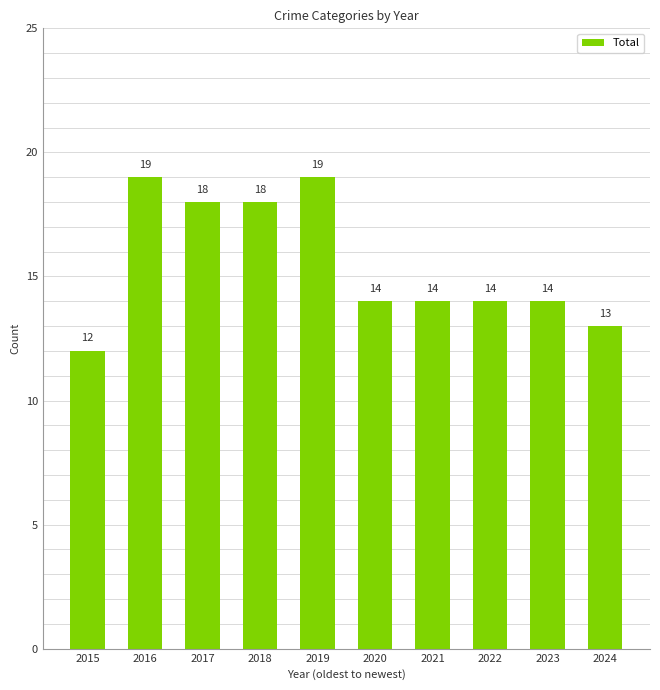

What is the ratio of the value at 2020 to the value at 2022?

1.0